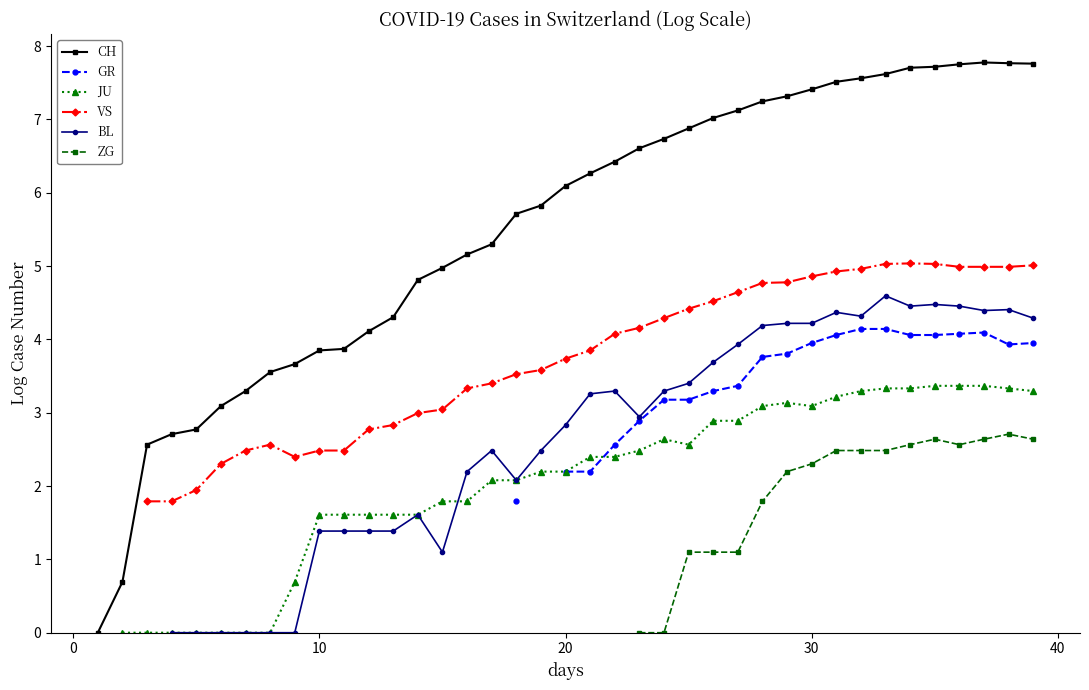

Is this an area chart (filled region under the line)?

No